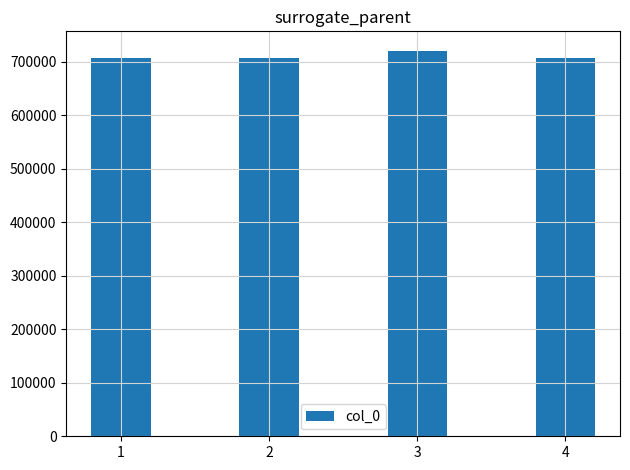

Is it true that the value at 2 is 307769?

False